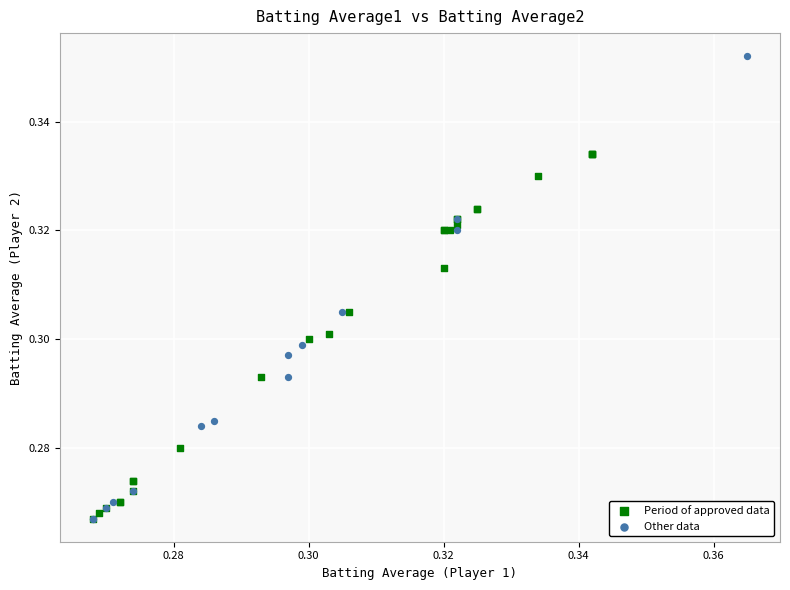

Which series contains the highest Y value?

Other data